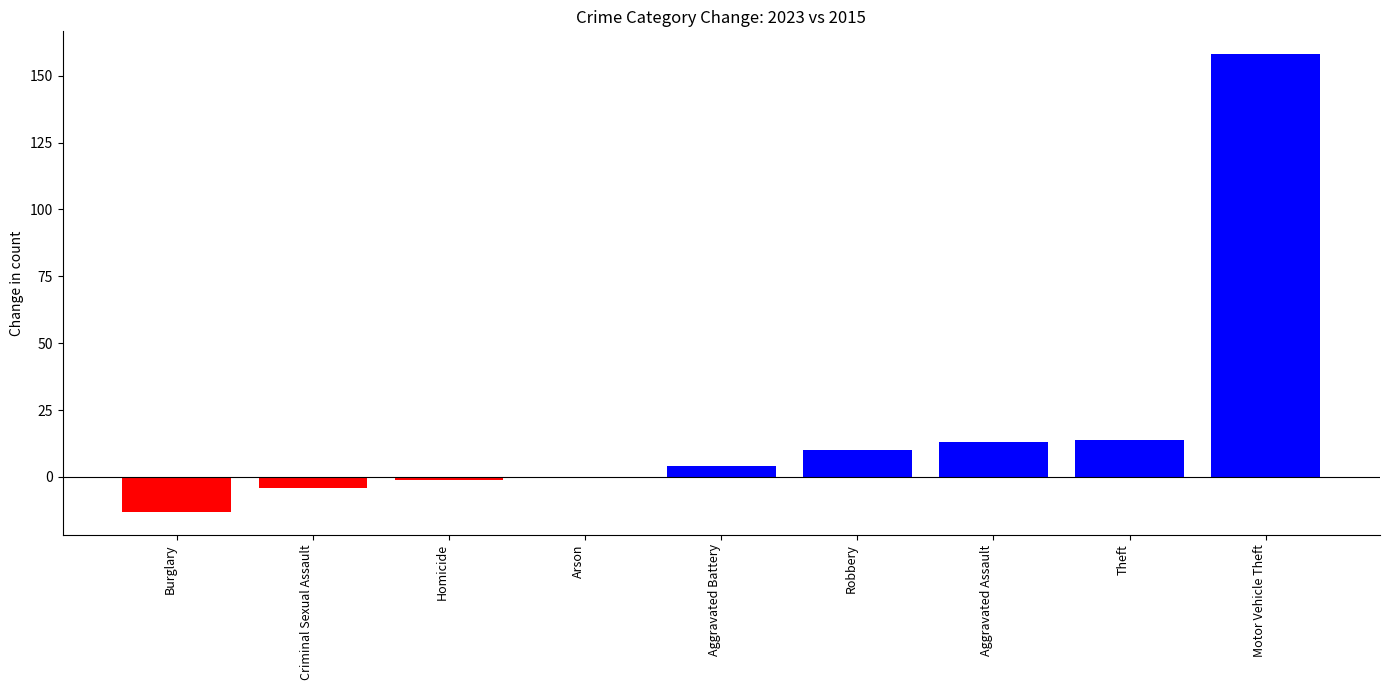

Reading left to right, transcribe all the data shown in this chart.

Burglary=-13	Criminal Sexual Assault=-4	Homicide=-1	Arson=0	Aggravated Battery=4	Robbery=10	Aggravated Assault=13	Theft=14	Motor Vehicle Theft=158